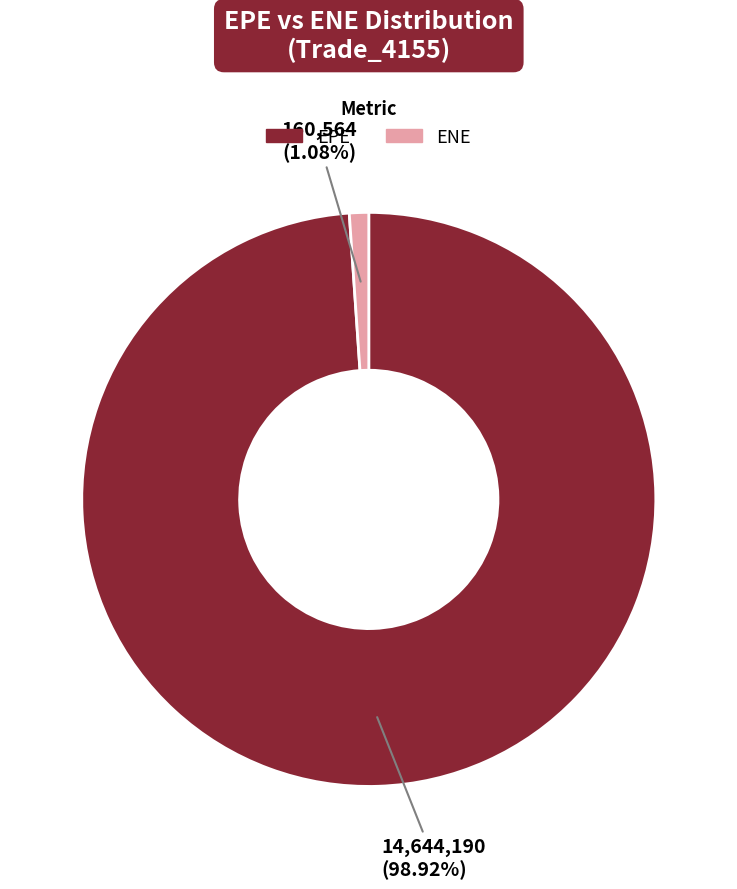

Which slice is the smallest?

ENE